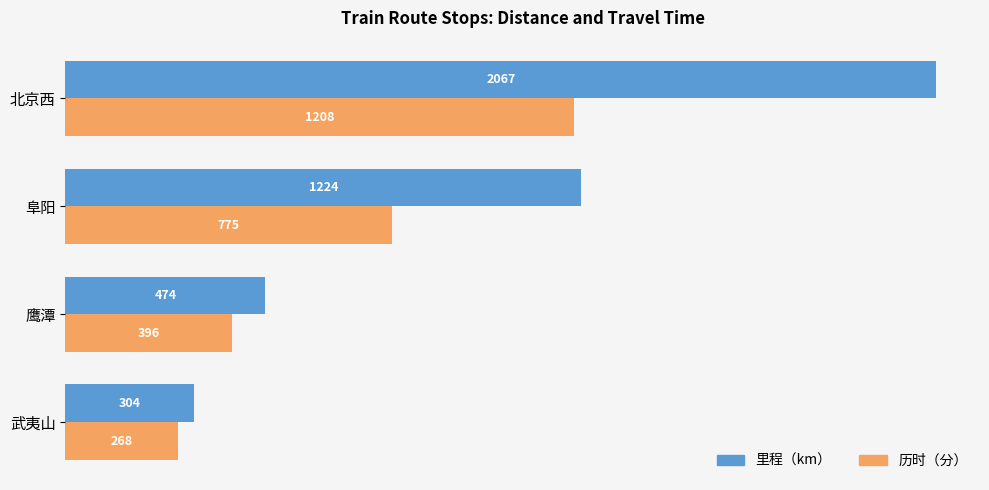

At 阜阳, list the series in order from smallest to largest.

历时（分）, 里程（km）